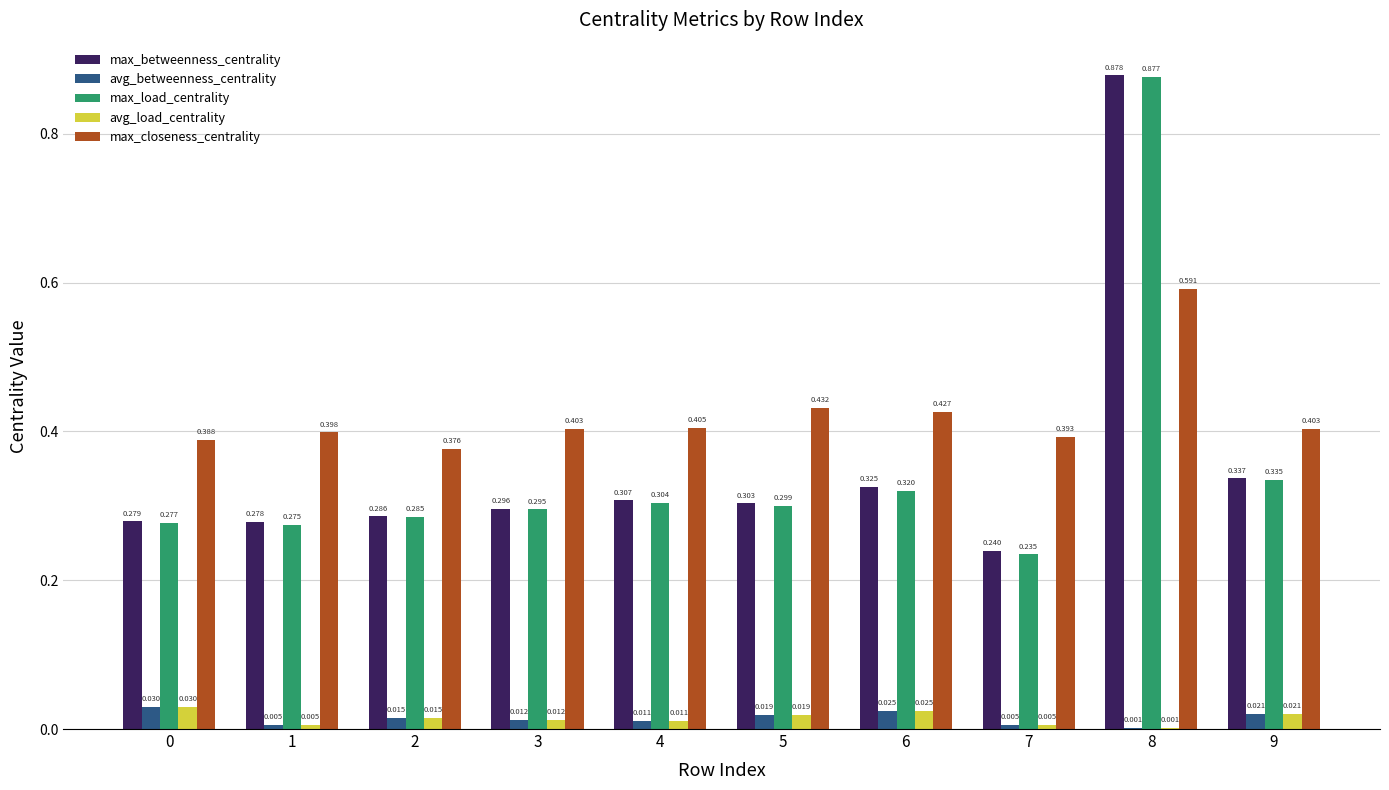

Which series has the largest total across all categories?

max_closeness_centrality